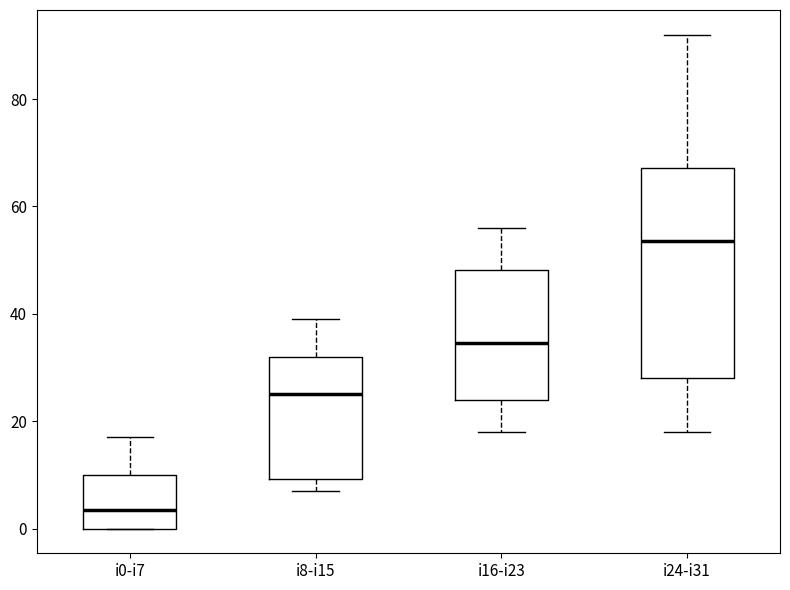

Comparing the boxes themselves (not the whiskers), which one is the tallest?

i24-i31